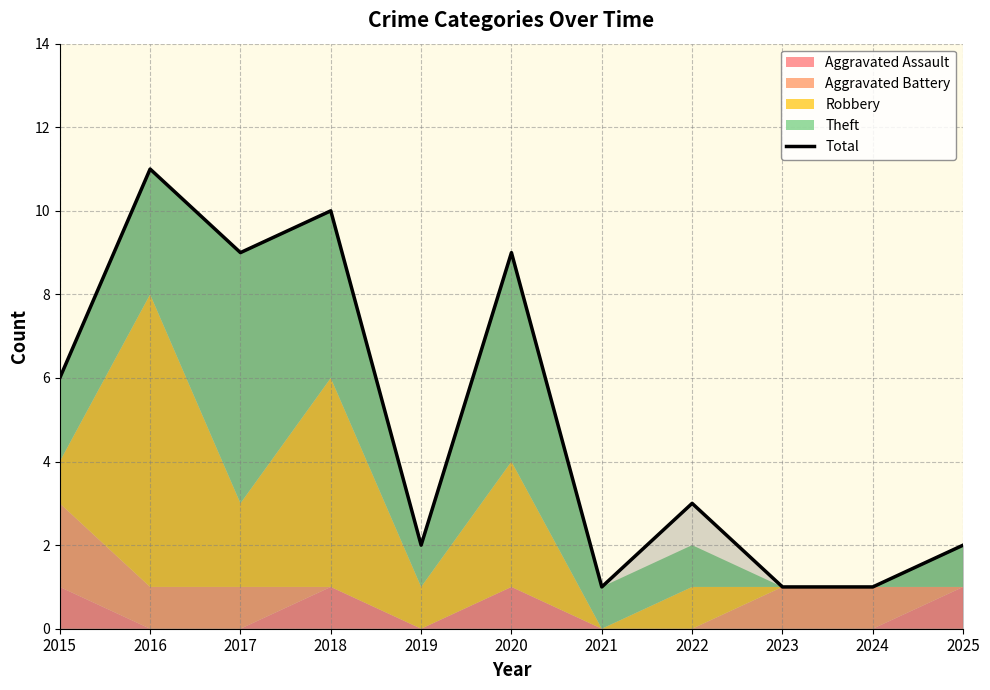

Where is the first local minimum?

2017